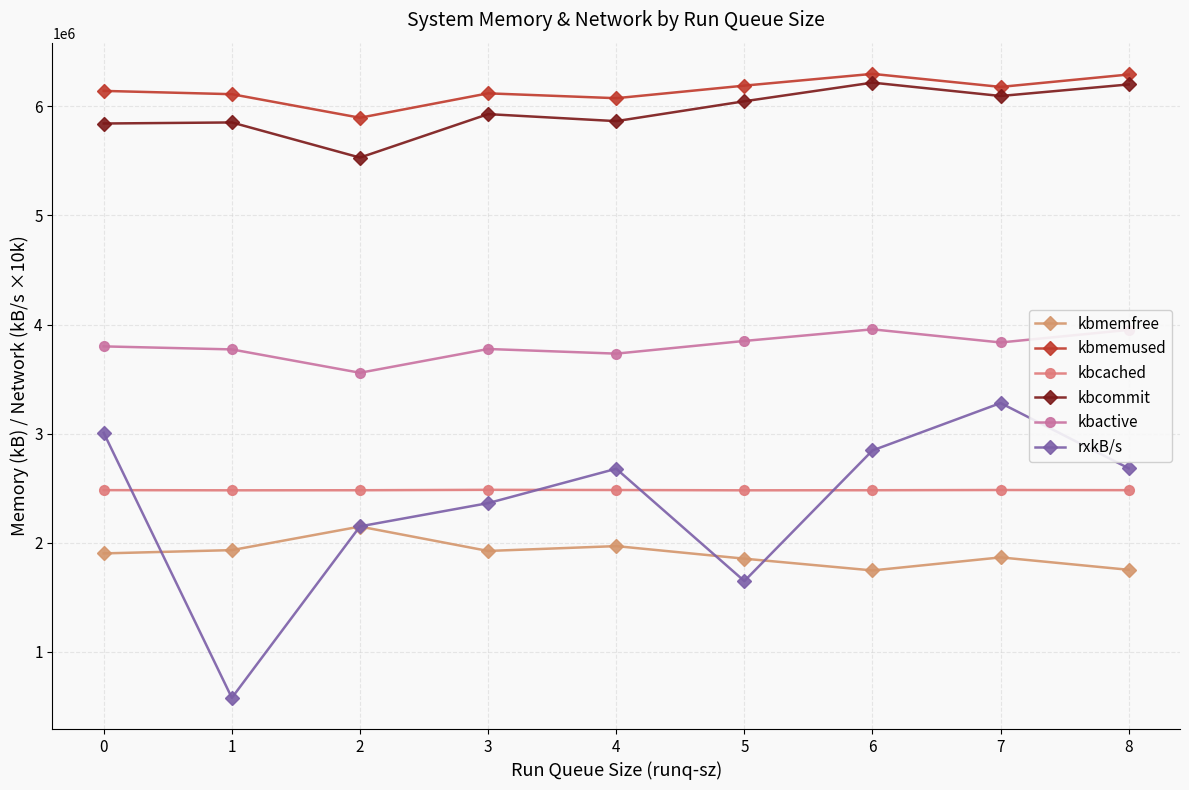

What is the difference between the maximum and minimum values in the kbcommit series?

687170.0